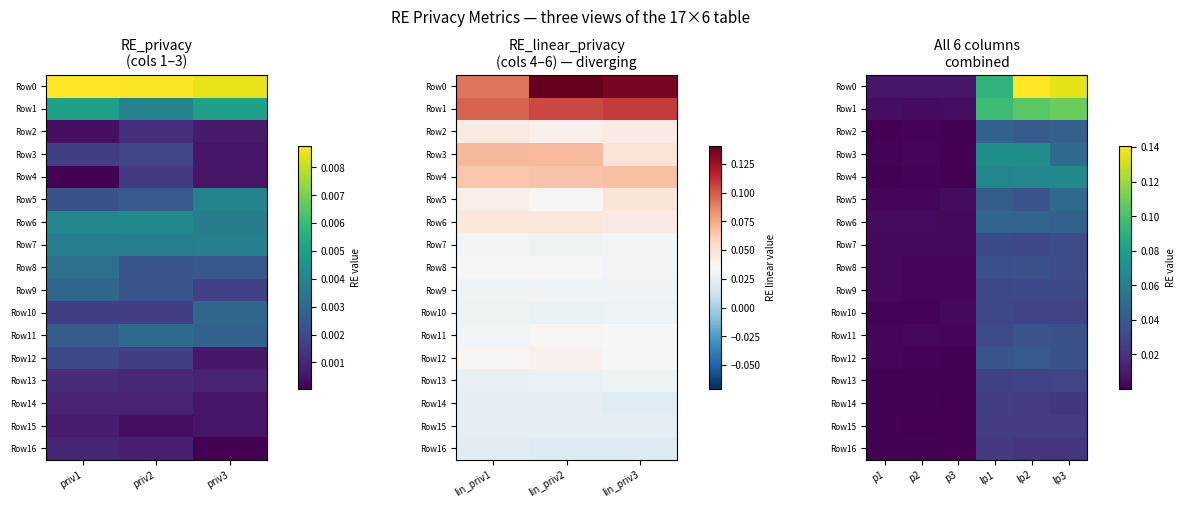

Is it true that Row3 equals 0.1 at lp1?

True